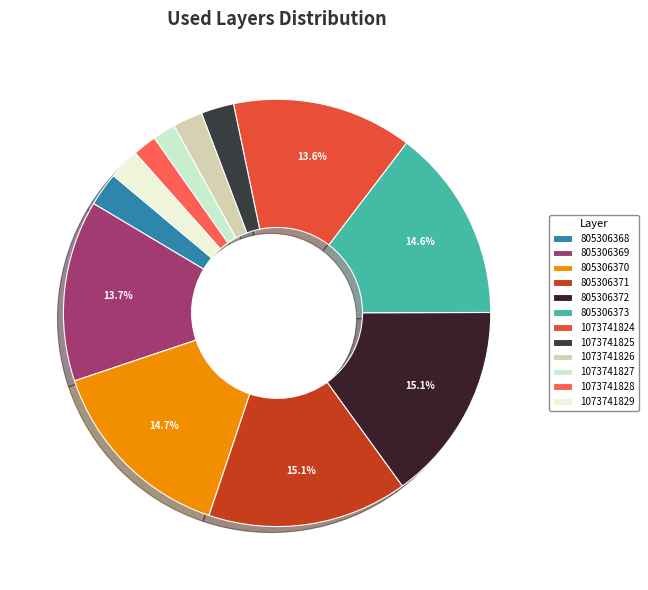

To the nearest percent, what percentage of the pie is 805306368?

3%